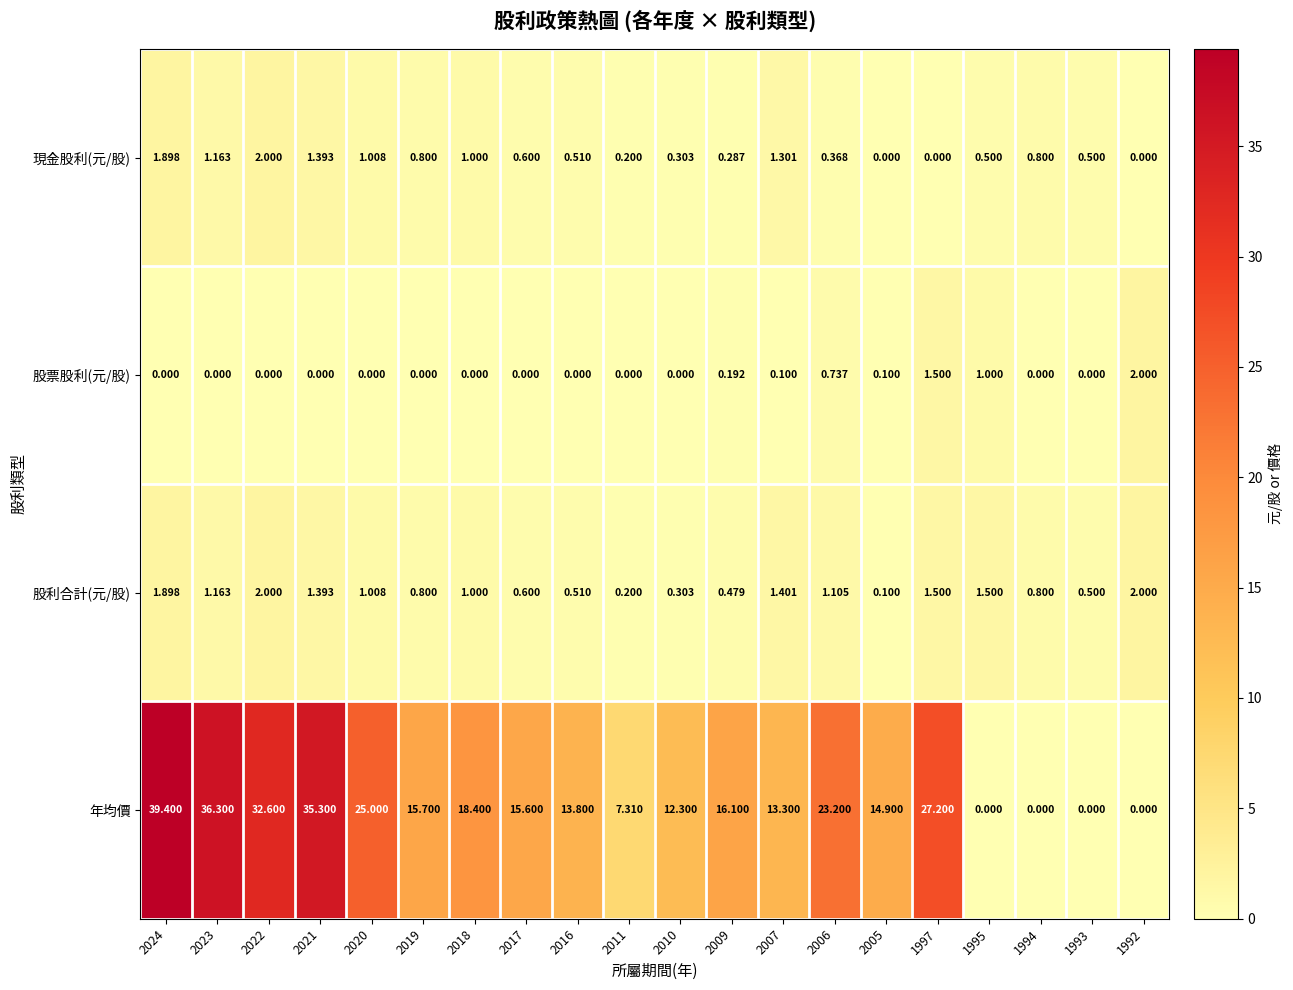

Rank the series at 2006 from lowest to highest value.

現金股利(元/股), 股票股利(元/股), 股利合計(元/股), 年均價